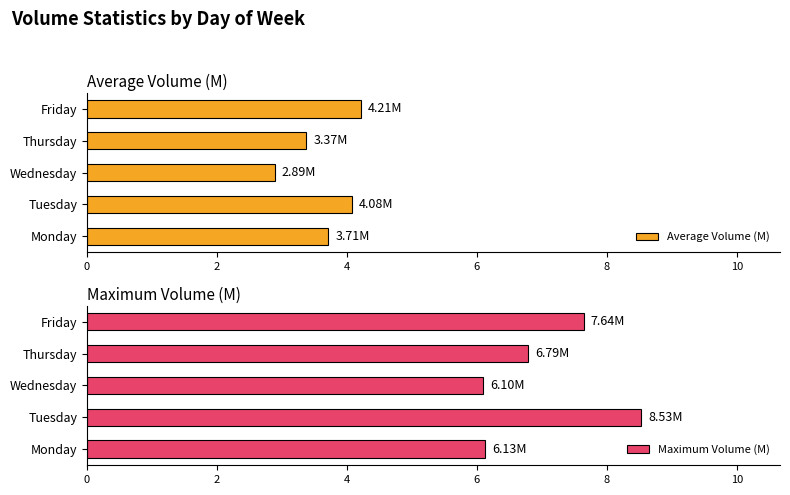

True or false: Average Volume (M) has a value of 5.1 at Thursday.

False